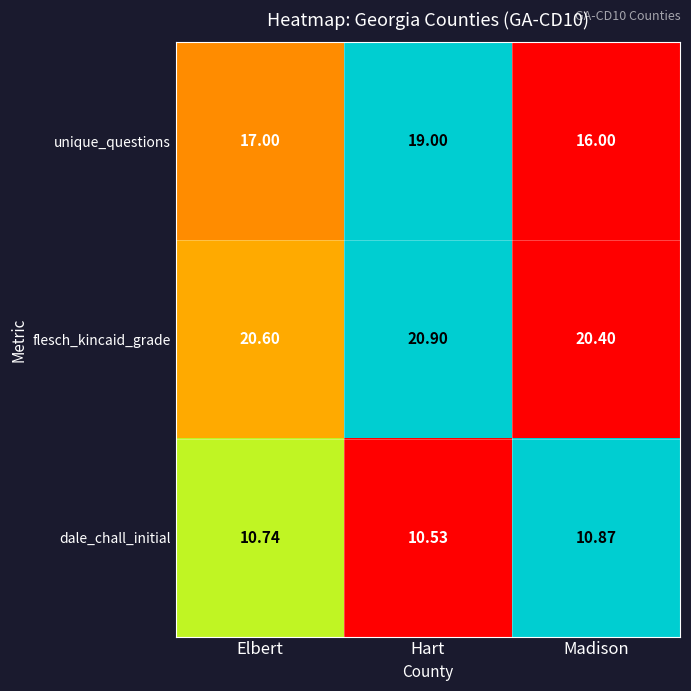

At which category does the chart reach its minimum across all series?

Hart